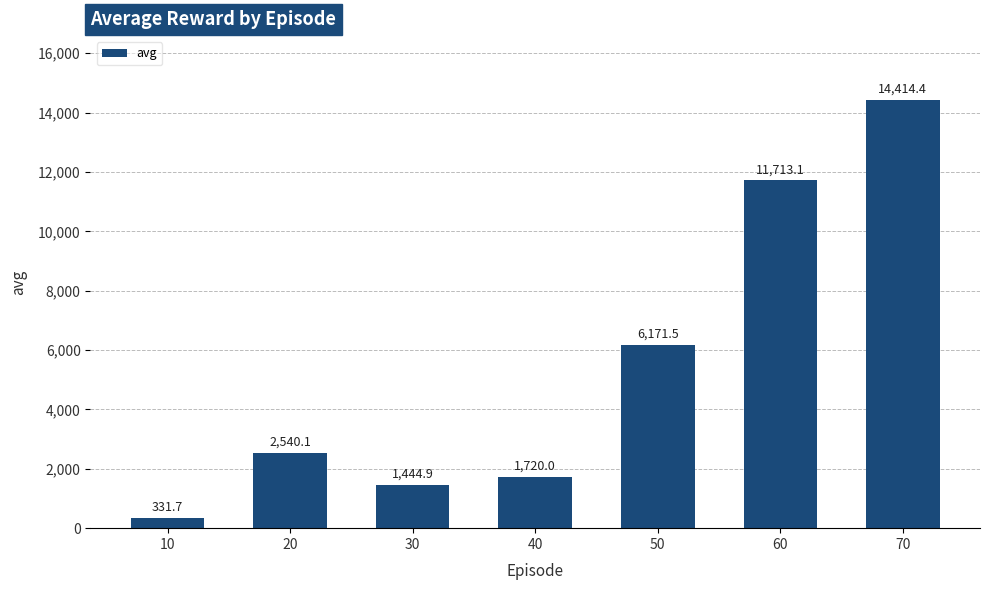

What is the value of the 7th bar from the left?

14414.4